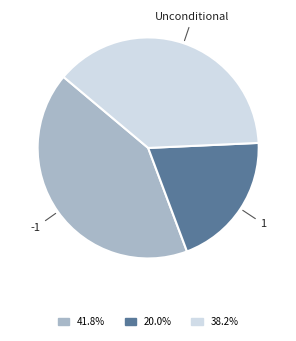

Does any single category account for the majority?

No